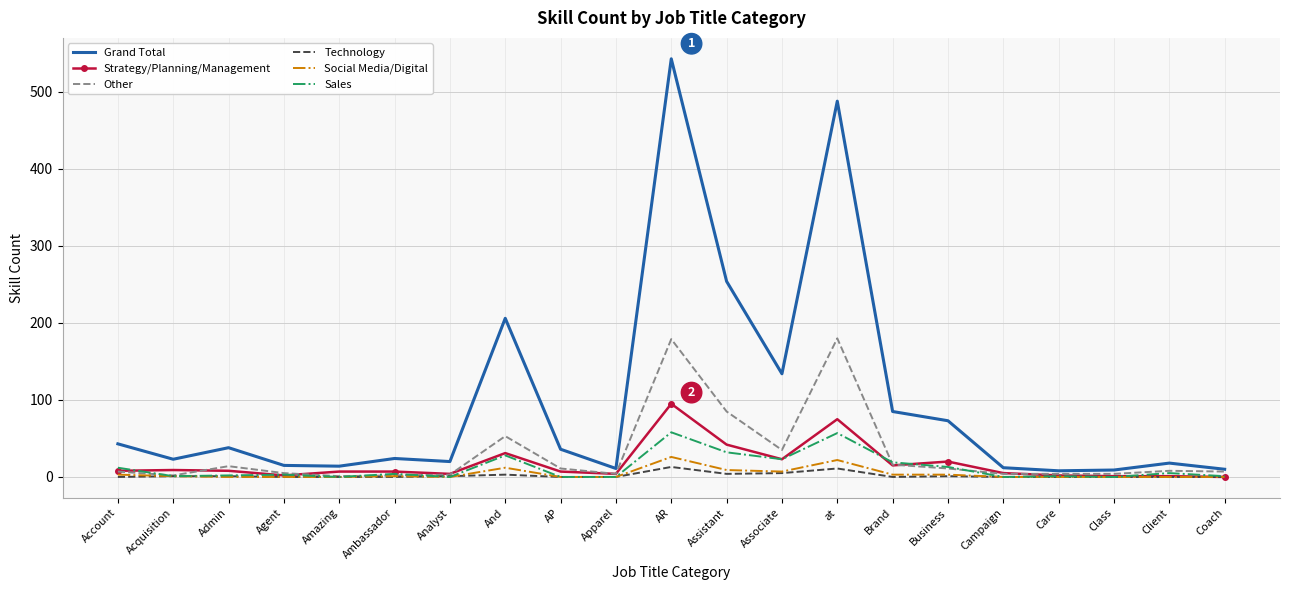

True or false: Technology has a value of 0 at Ambassador.

True